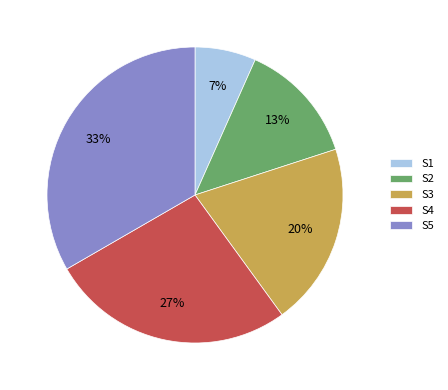

Is there any slice that represents more than half of the pie?

No